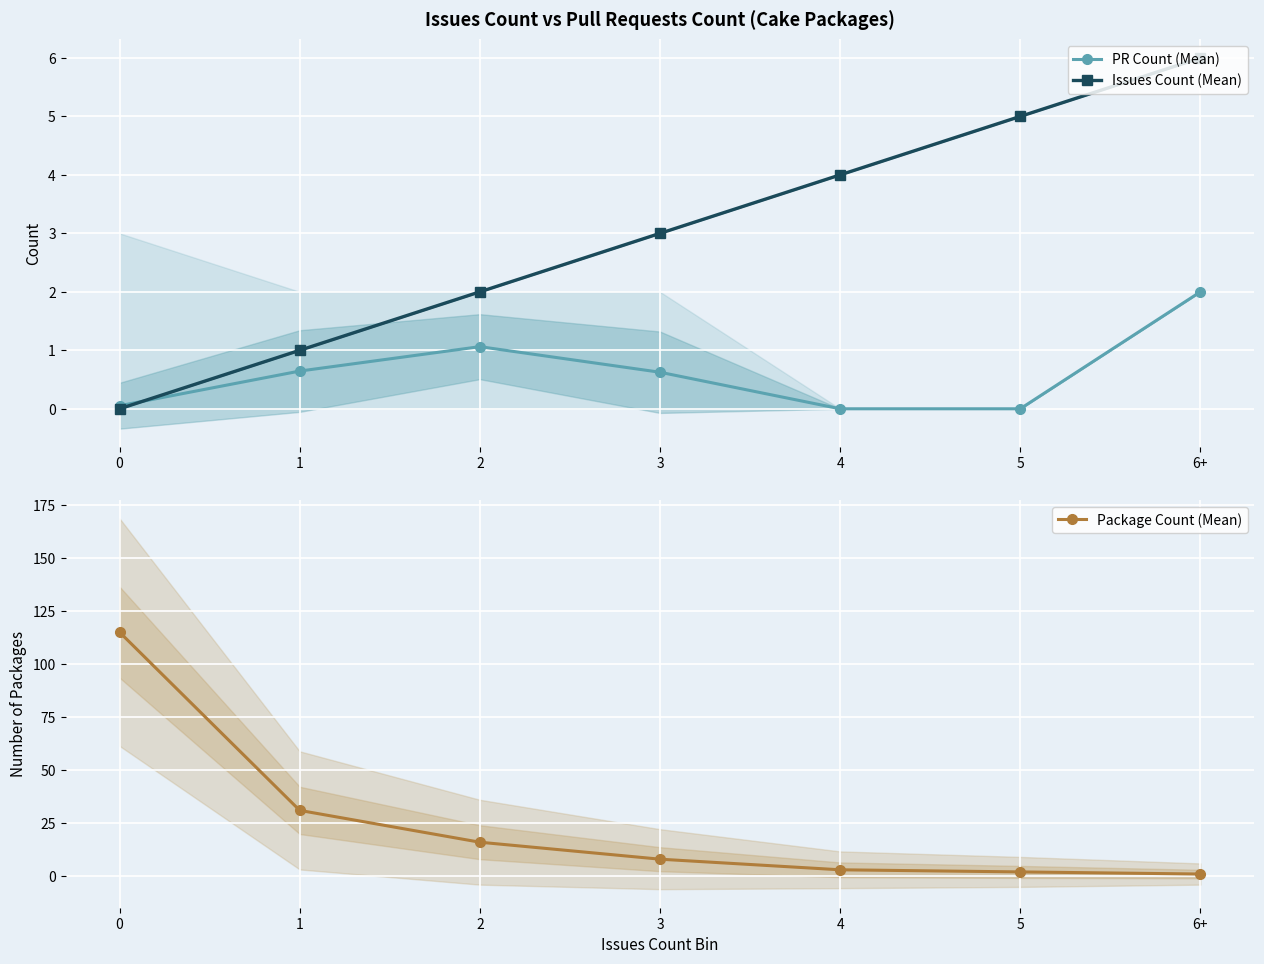

What is the maximum value shown in the chart?

115.0